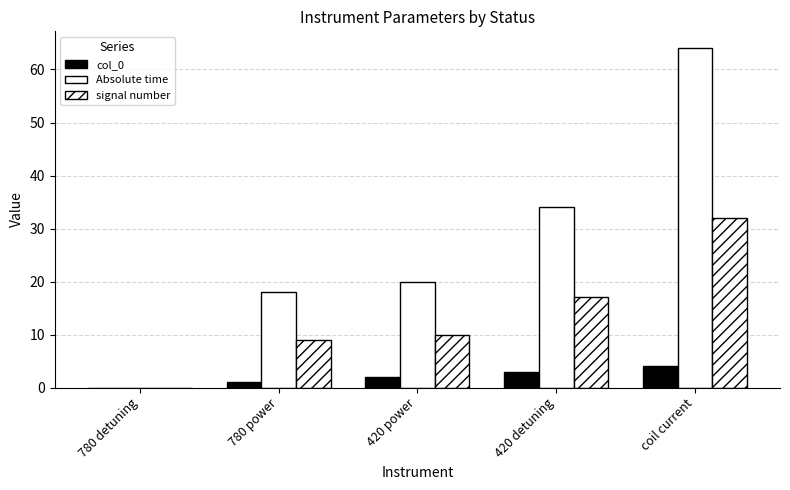

Count the number of categories in the chart.

5